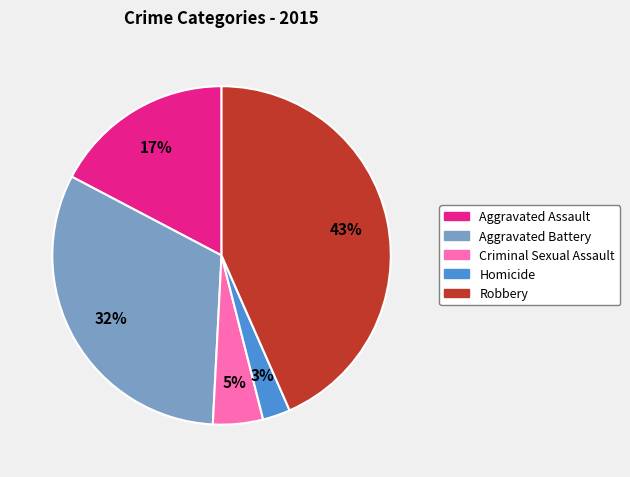

Is there a majority slice in this chart?

No